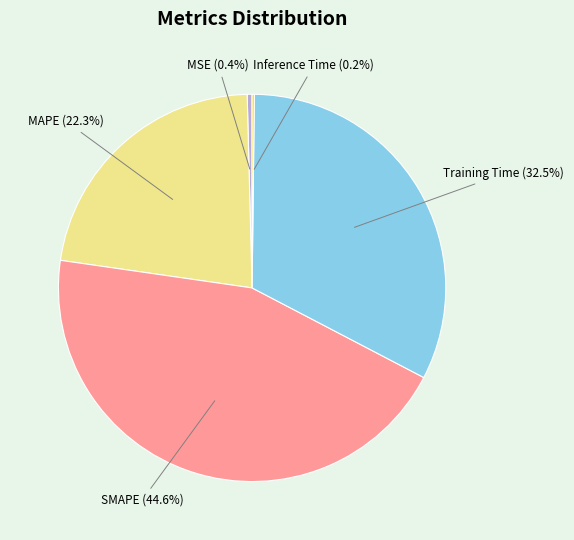

Do Training Time and MAPE together represent more than half of the pie?

Yes